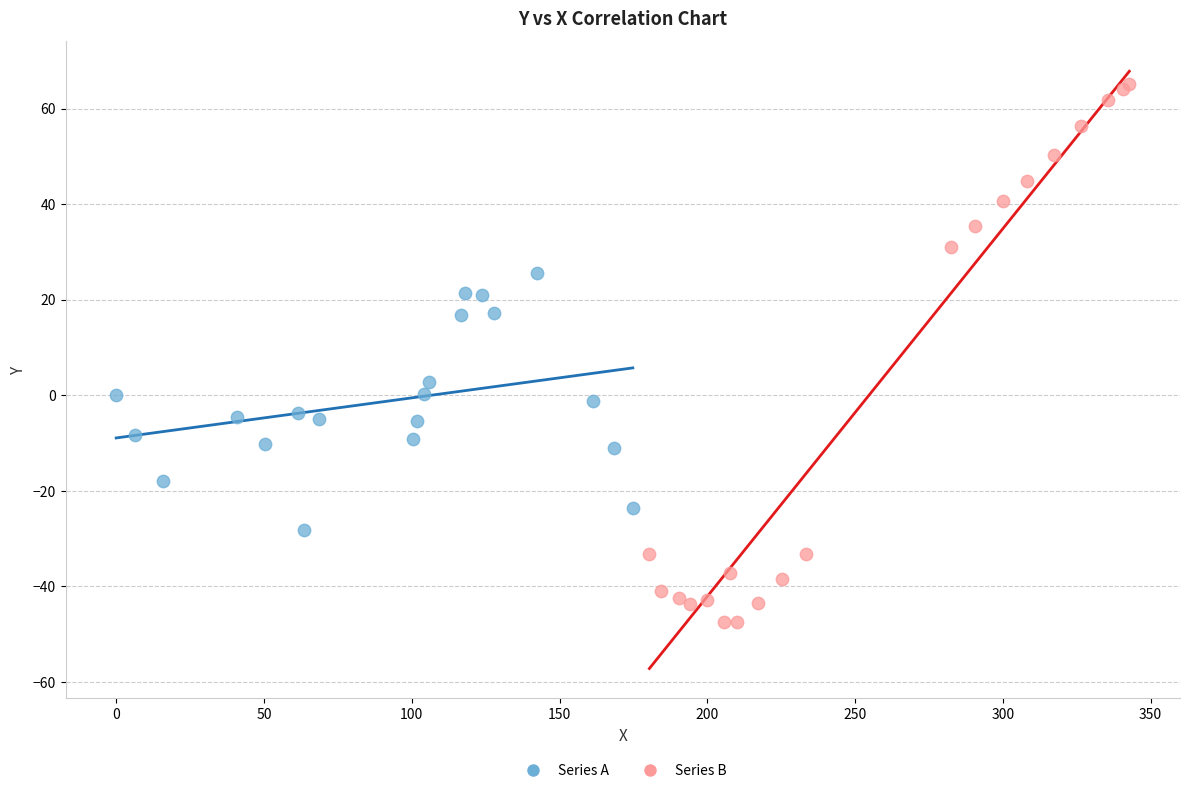

Which series contains the highest Y value?

Series B